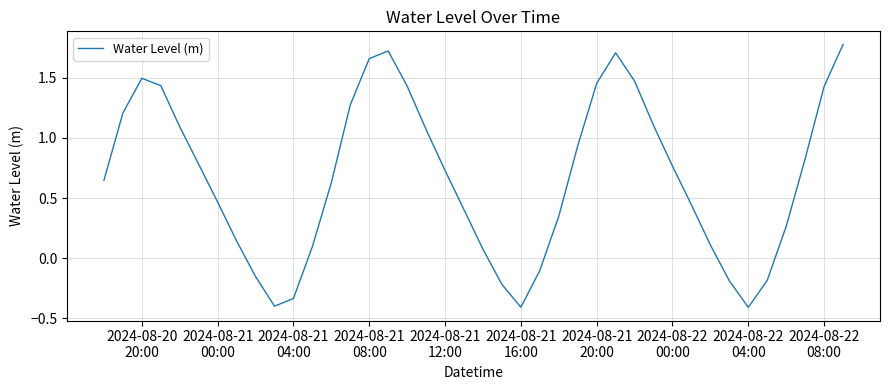

What is the difference between the maximum and minimum values?

2.2